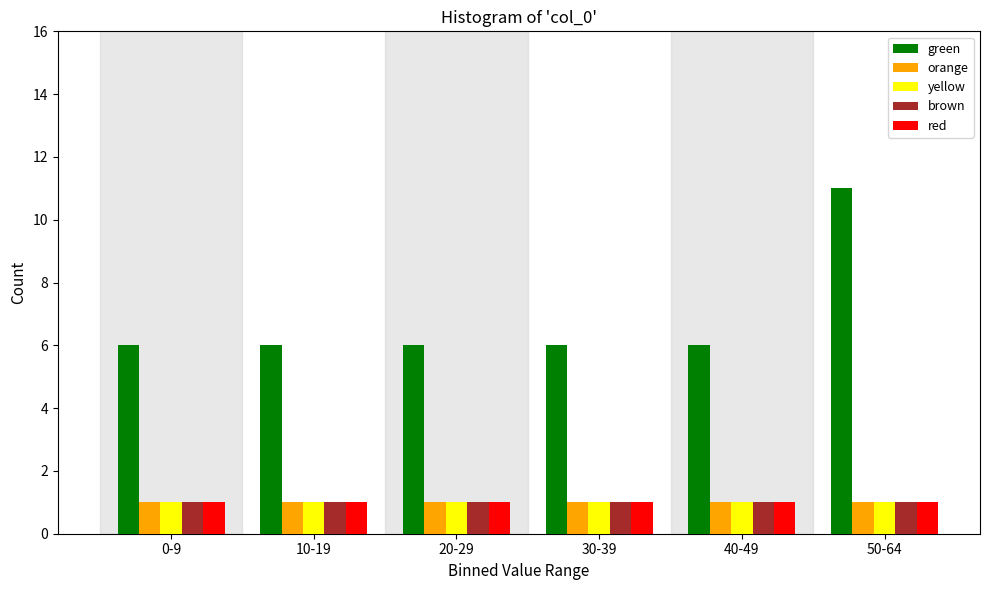

Reading left to right, transcribe all the data shown in this chart.

green: 6	6	6	6	6	11
orange: 1	1	1	1	1	1
yellow: 1	1	1	1	1	1
brown: 1	1	1	1	1	1
red: 1	1	1	1	1	1